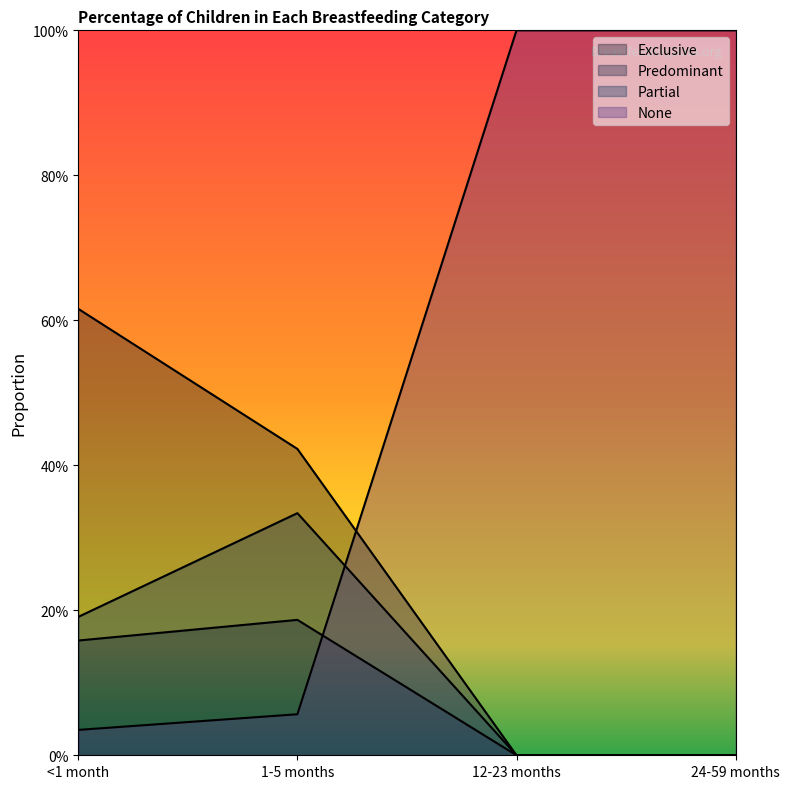

What is the spread (max minus min) of values at 1-5 months?

0.4